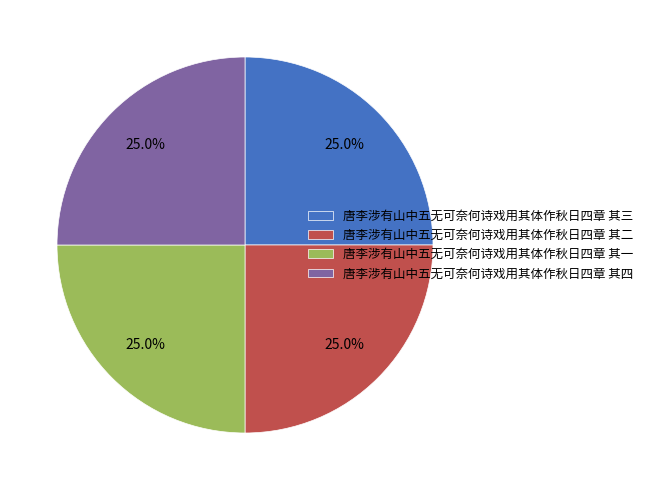

Does 唐李涉有山中五无可奈何诗戏用其体作秋日四章 其二 account for over 50% of the chart?

No